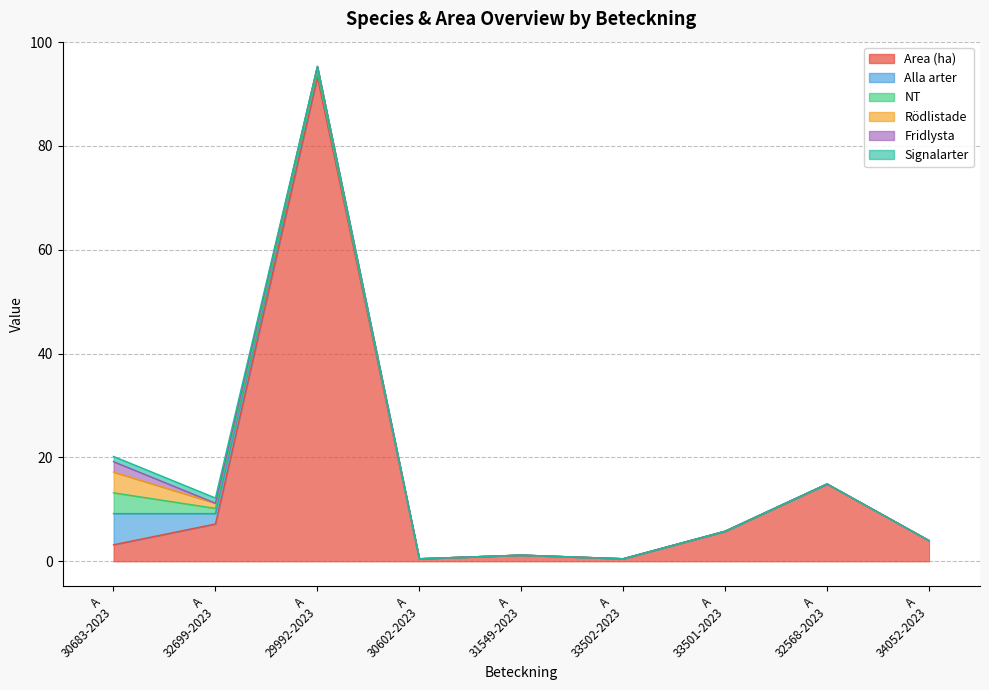

Where is the first local maximum for Area (ha)?

A 29992-2023